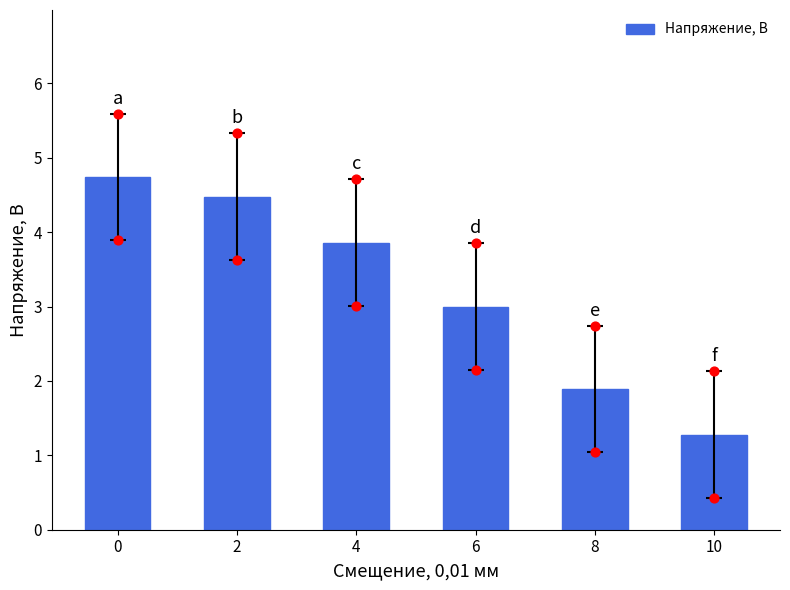

Approximately how many times larger is the value at 6 compared to 4?

0.8